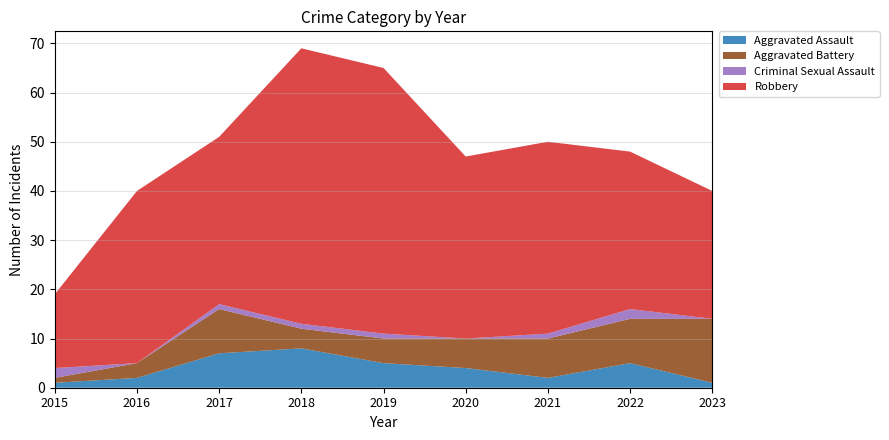

Reading left to right, extract all data points from this chart.

Aggravated Assault: 1	2	7	8	5	4	2	5	1
Aggravated Battery: 1	3	9	4	5	6	8	9	13
Criminal Sexual Assault: 2	0	1	1	1	0	1	2	0
Robbery: 15	35	34	56	54	37	39	32	26